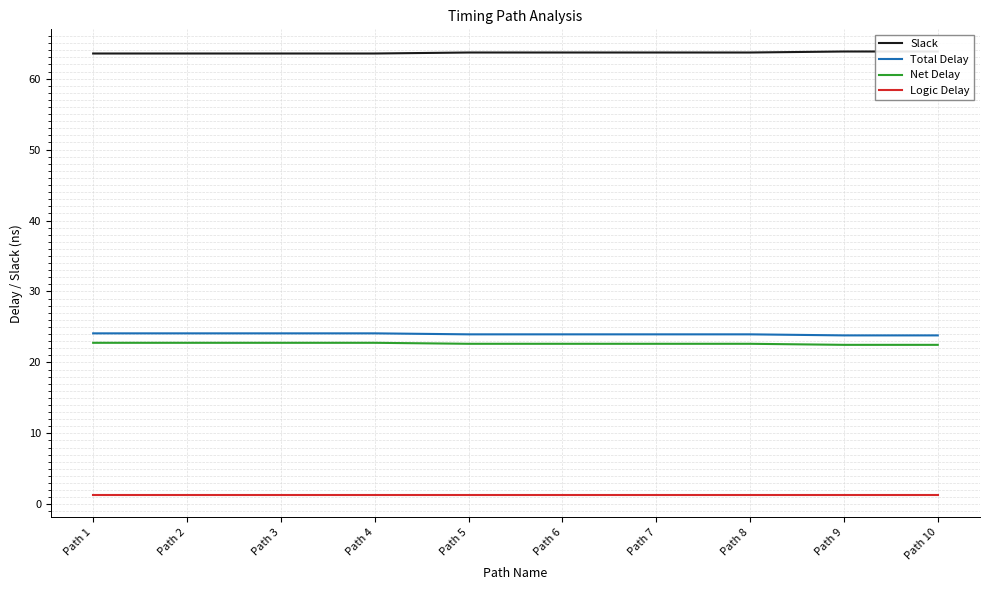

Reading left to right, extract all data points from this chart.

Slack: 63.5	63.5	63.5	63.5	63.7	63.7	63.7	63.7	63.8	63.8
Total Delay: 24.1	24.1	24.1	24.1	24.0	24.0	24.0	24.0	23.8	23.8
Net Delay: 22.8	22.8	22.8	22.8	22.6	22.6	22.6	22.6	22.5	22.5
Logic Delay: 1.3	1.3	1.3	1.3	1.3	1.3	1.3	1.3	1.3	1.3